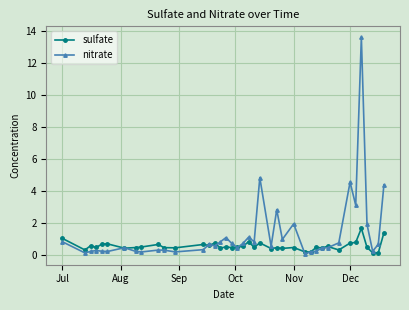

What is the value of the nitrate point at the 22nd from the left?

0.8